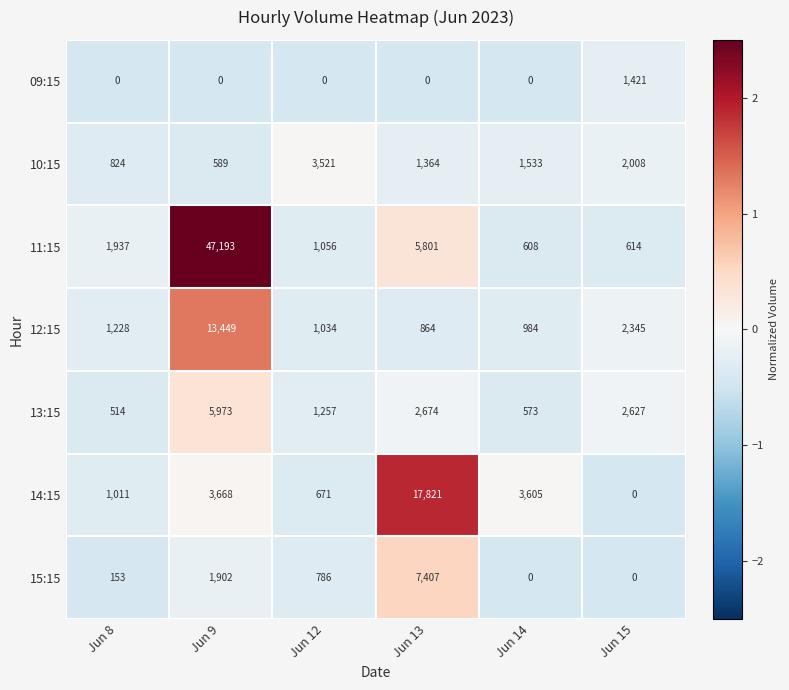

List the series in order of their peak value, lowest first.

09:15, 10:15, 13:15, 15:15, 12:15, 14:15, 11:15